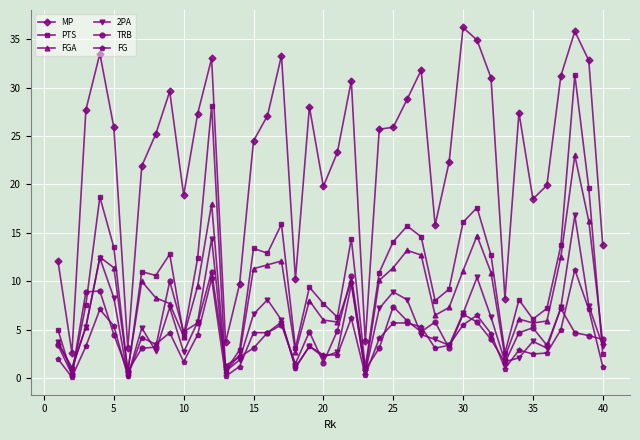

What is the value of the MP point at the 13th from the left?

3.7